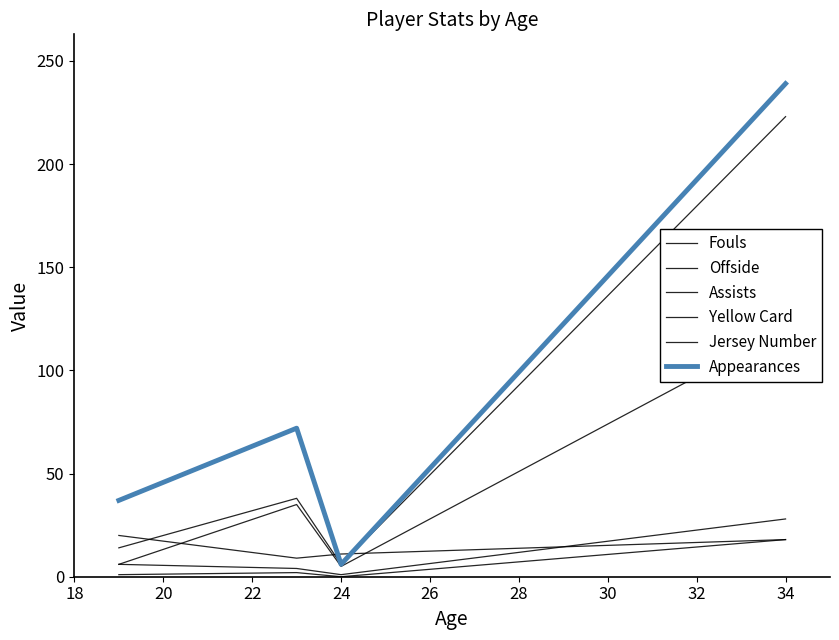

The value of Offside at 18 is 9. True or false?

False